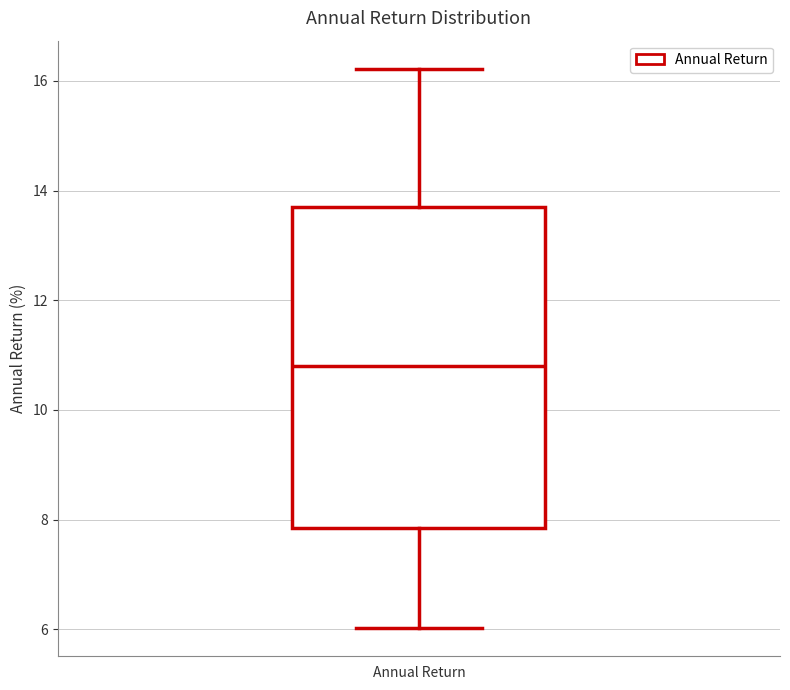

Read this box plot against the y-axis: the position of the median line, the range covered by the box, and the ends of both whiskers. The values are not printed on the chart, so give them approximately, as read against the axis.

median 10.8, box 7.8 to 13.8, whiskers 6.0 to 16.2